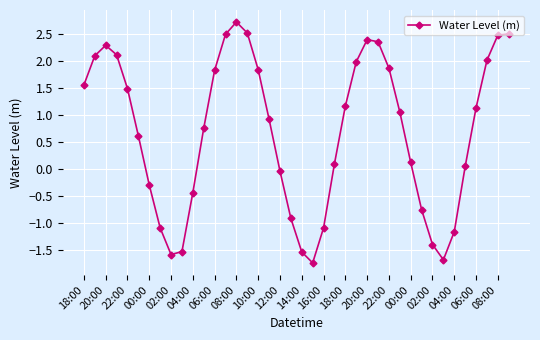

What is the difference between the maximum and minimum values?

4.5